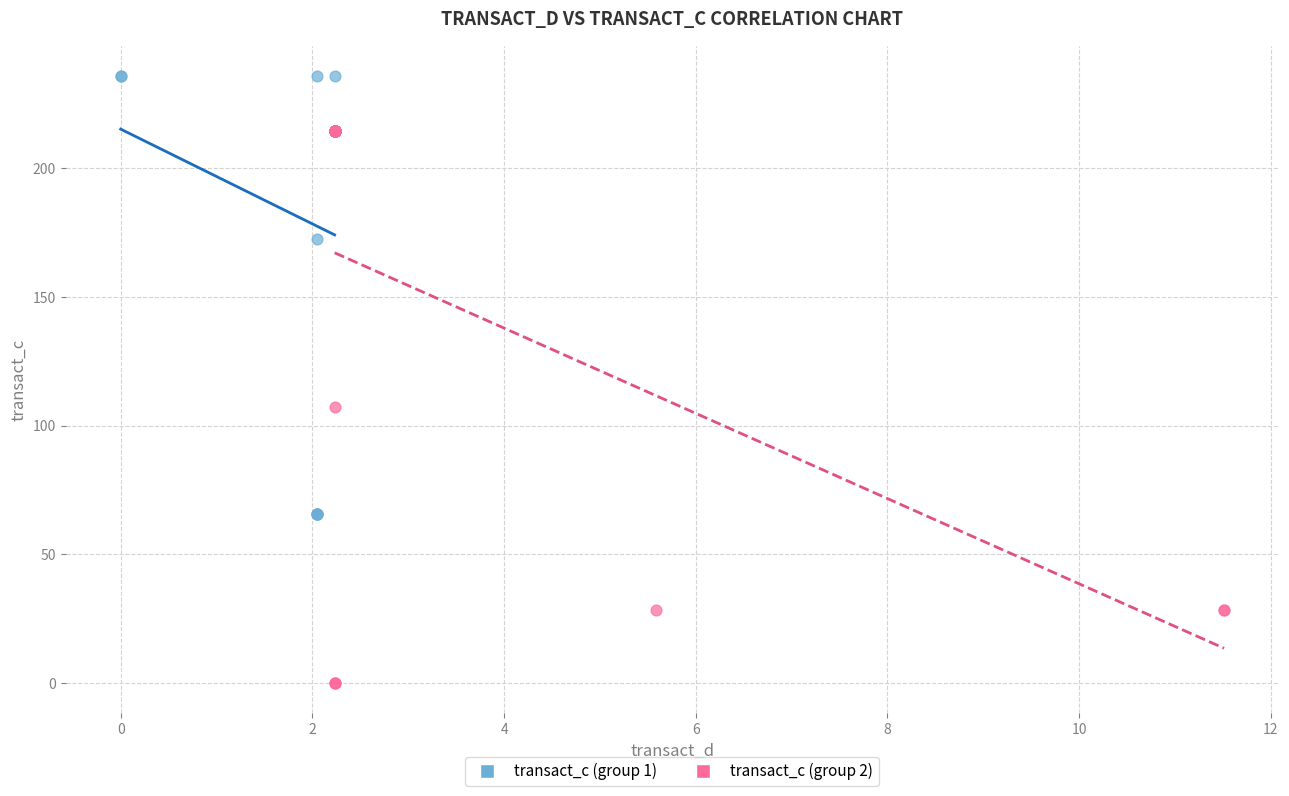

Which series has the largest Y range (max minus min)?

transact_c (group 2)